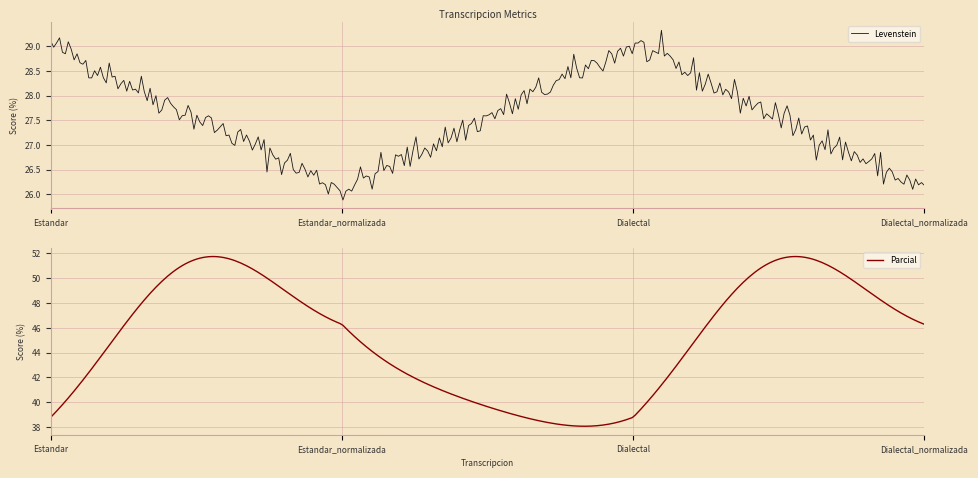

What is the lowest value of the Levenstein series?

25.9